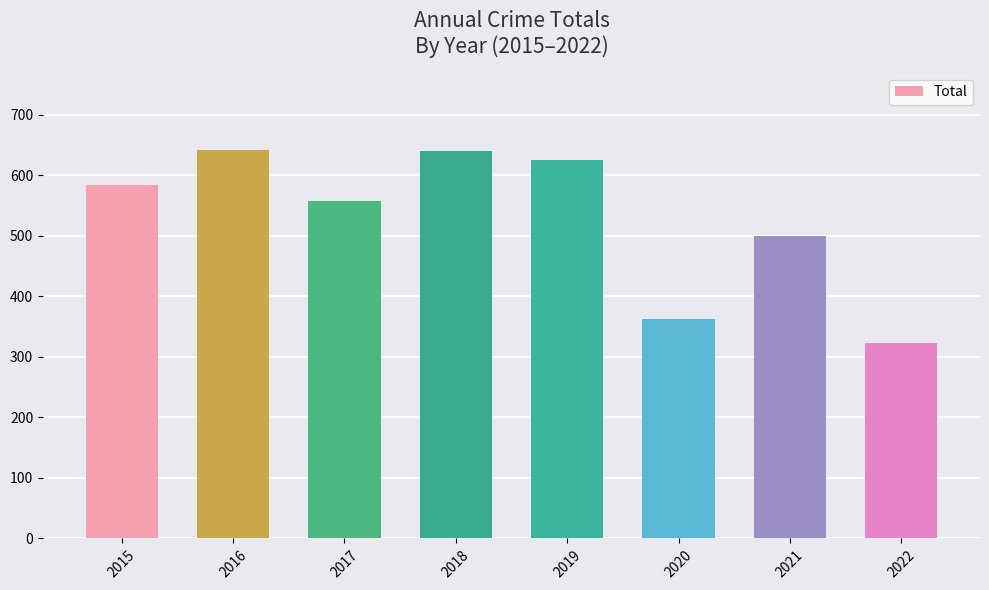

Where is the data nearest to the value 482?

2021